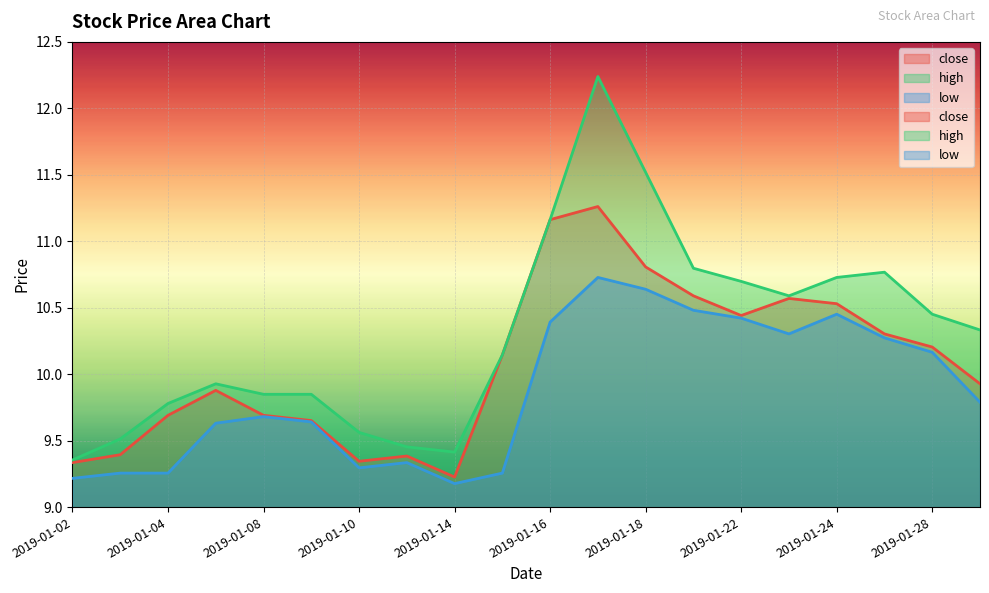

What is the value of the low point at the 10th from the left?

9.3